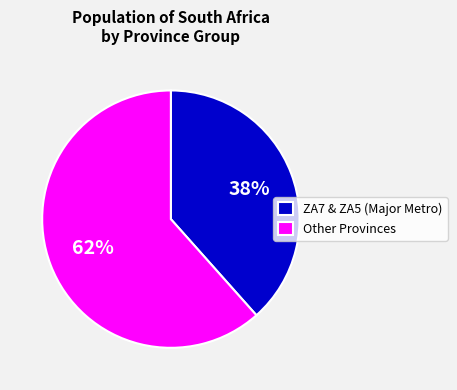

To the nearest percent, what percentage of the pie is ZA7 & ZA5 (Major Metro)?

38%